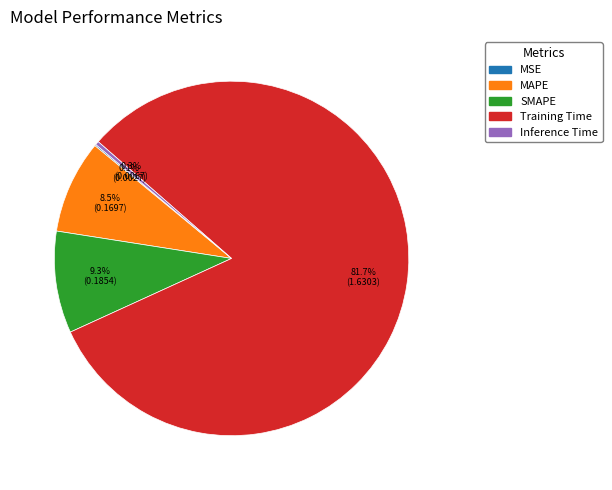

Is the sum of MAPE and Inference Time greater than half?

No